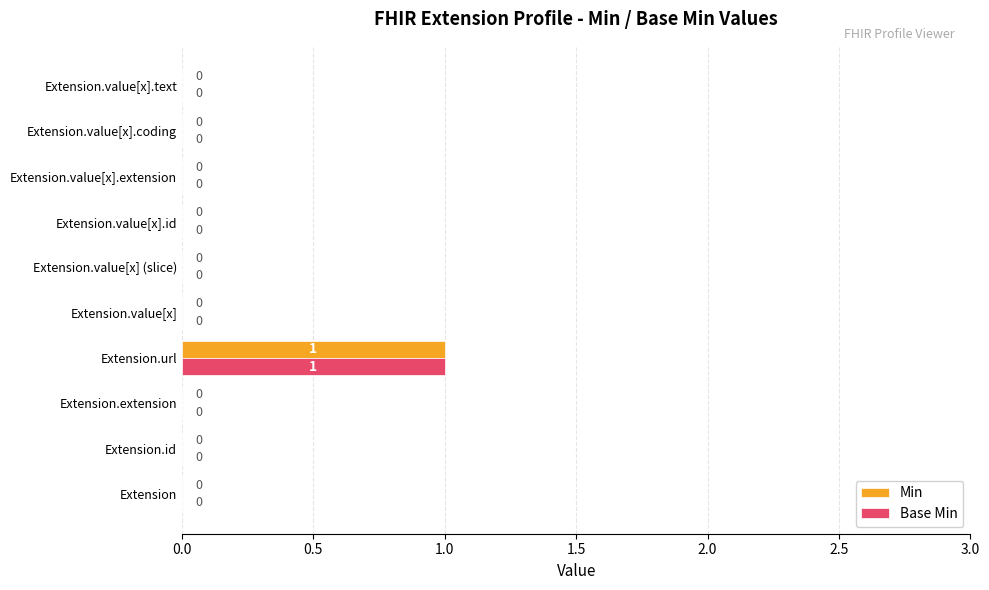

Count the Min values in the range 0 to 1.

10